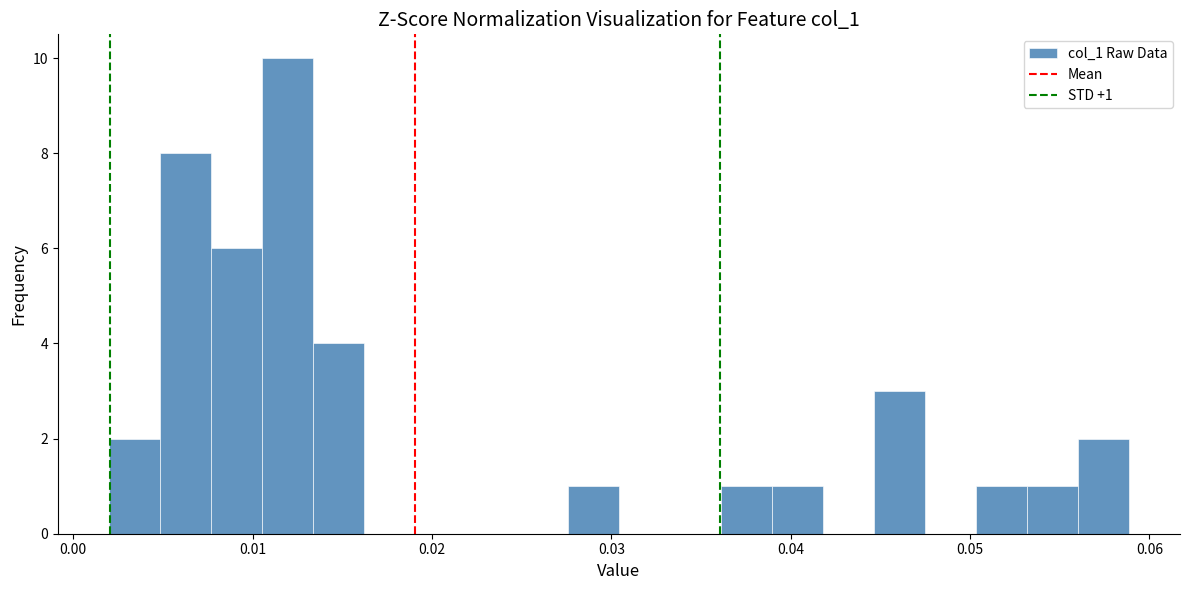

Read against the x-axis, roughly where is the centre of the tallest bar?

0.012